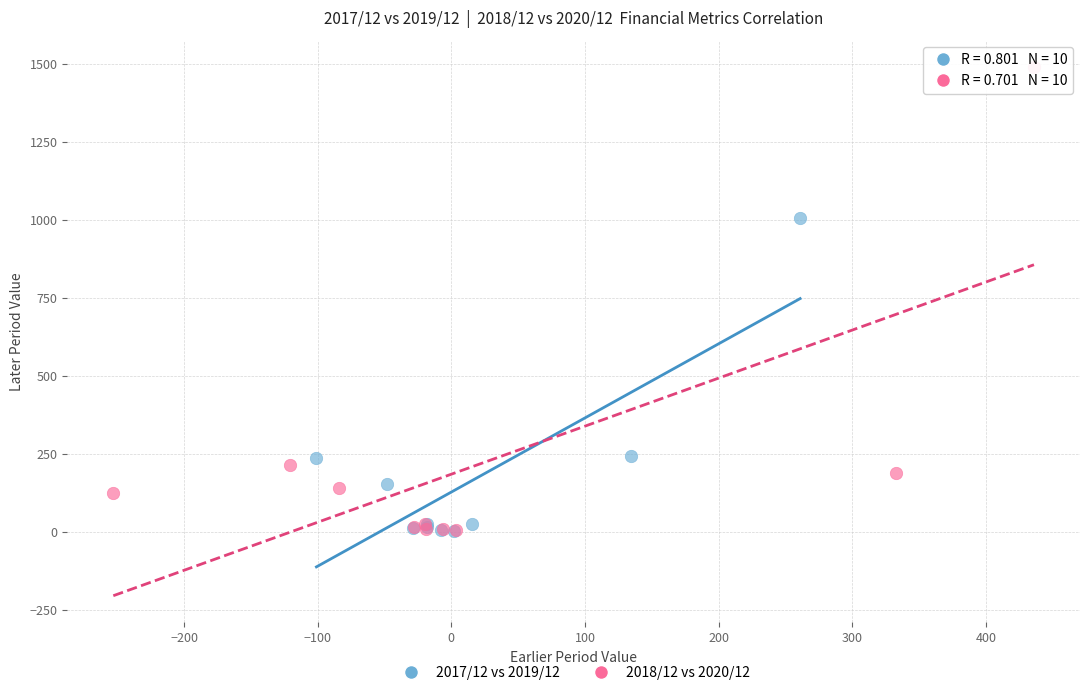

Which series reaches the maximum Y coordinate?

2018/12 vs 2020/12